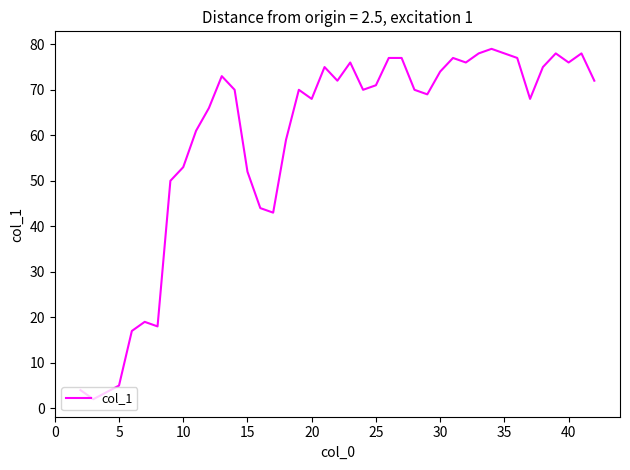

What is the greatest value displayed?

79